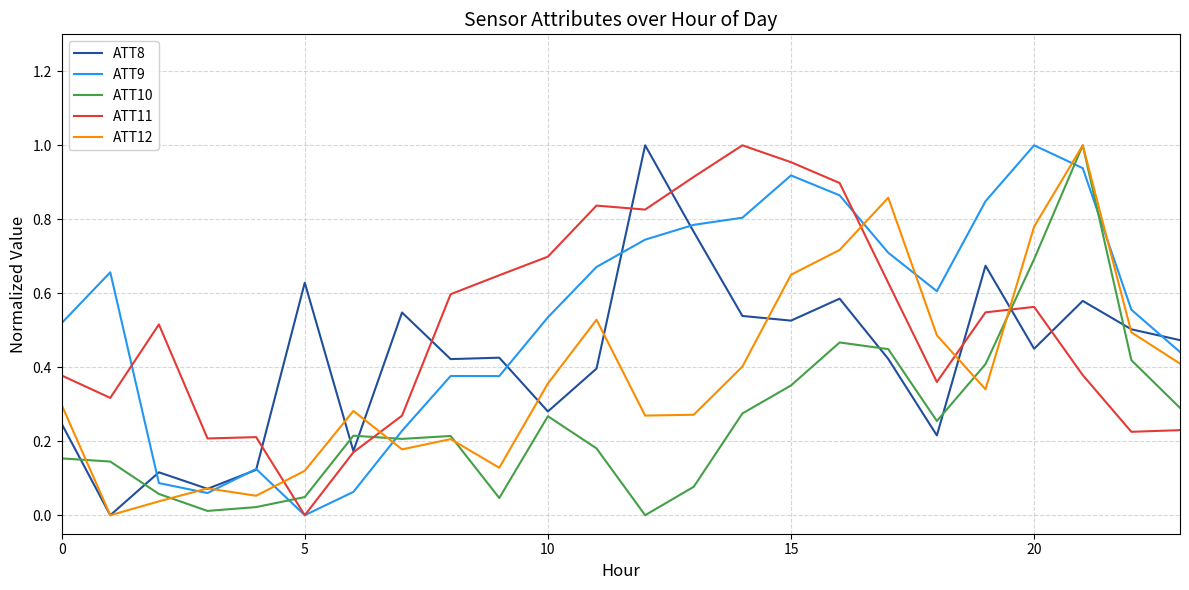

After their last crossing, which series has the higher values: ATT9 or ATT10?

ATT9